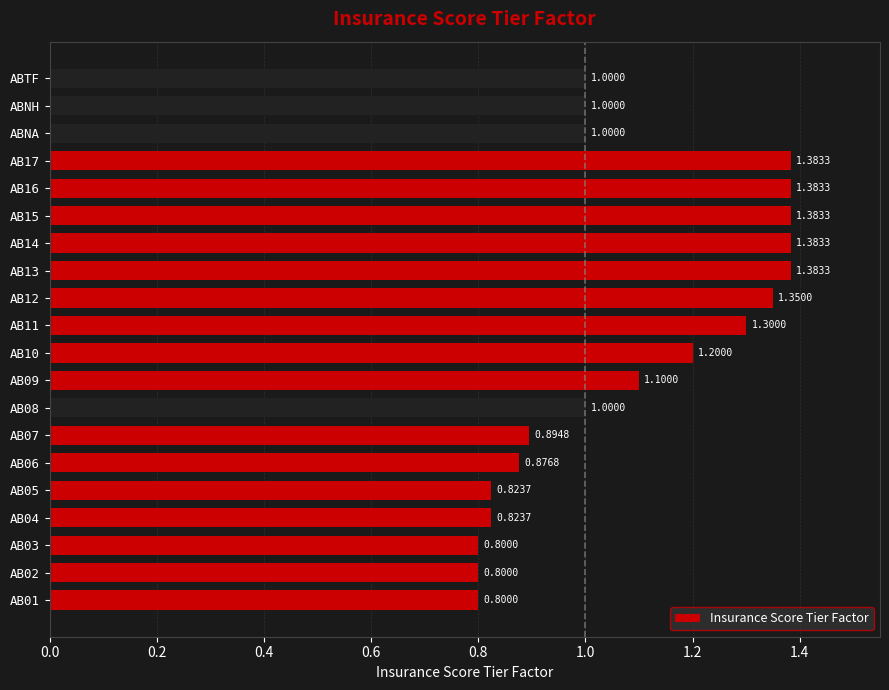

Does the chart contain any negative values?

No